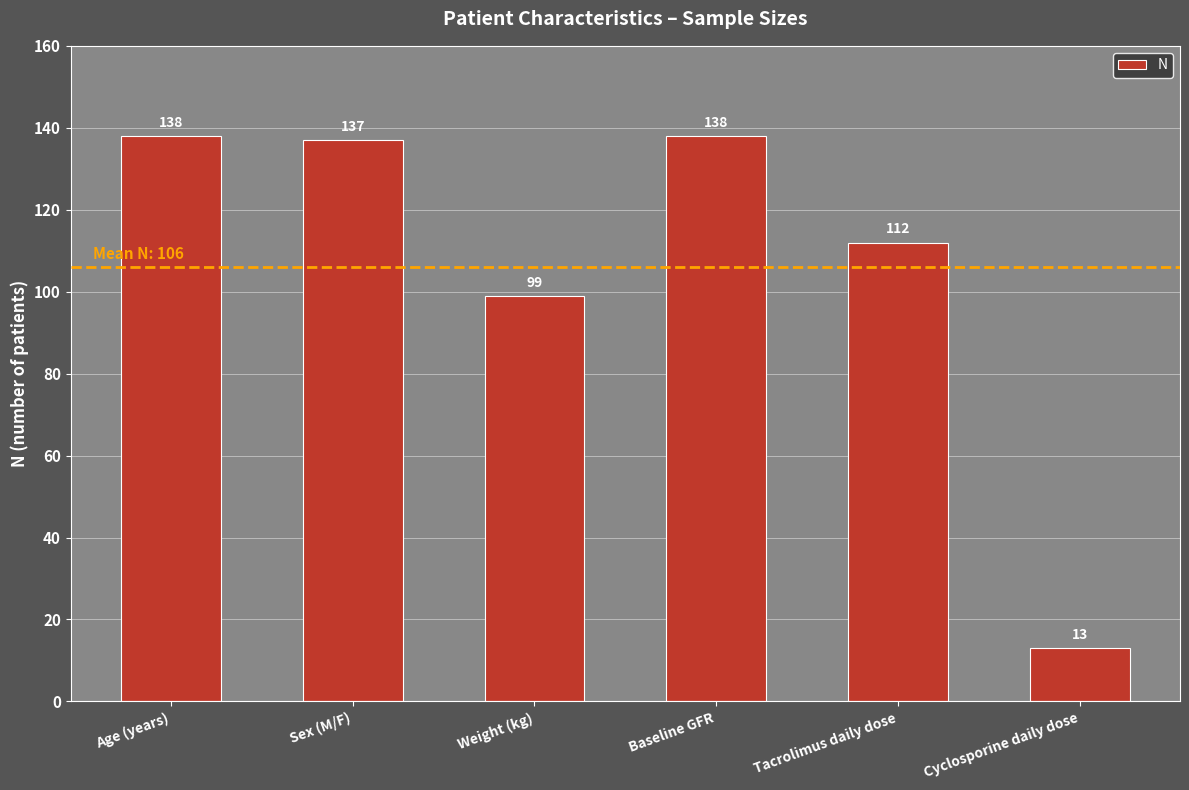

Where does the data first go above 137?

Age (years)